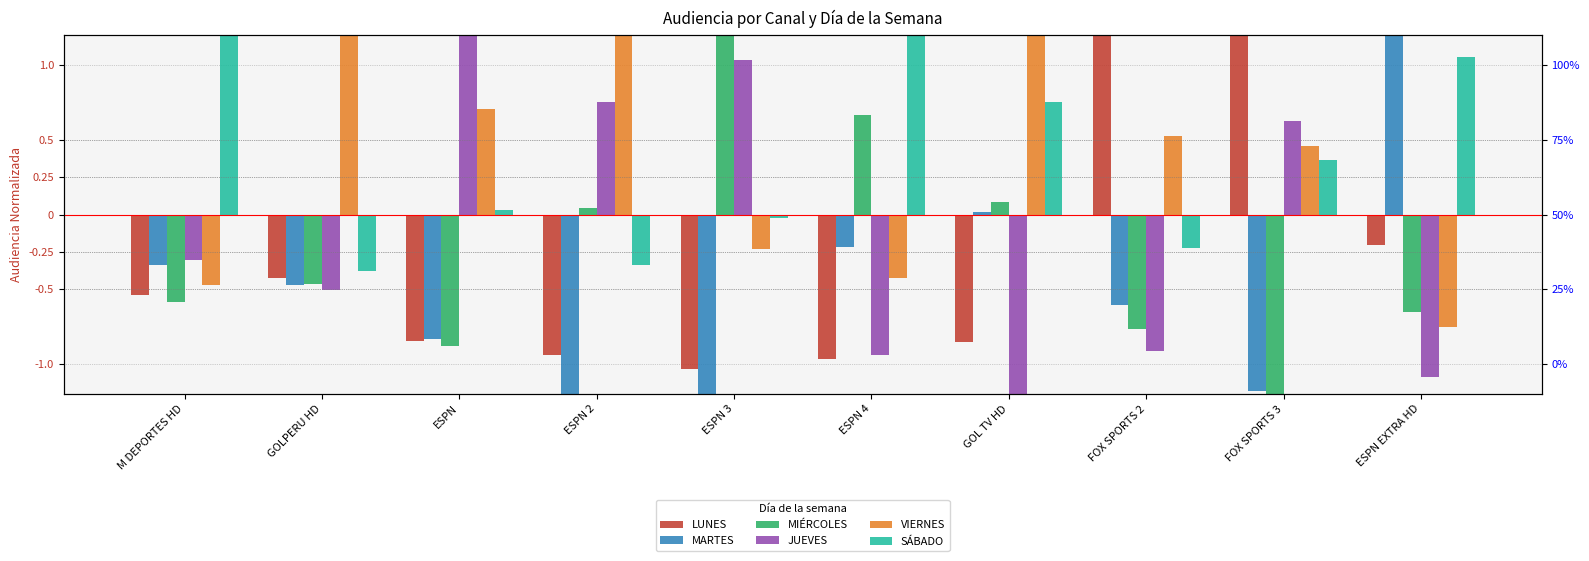

How many bars are there in each group?

6